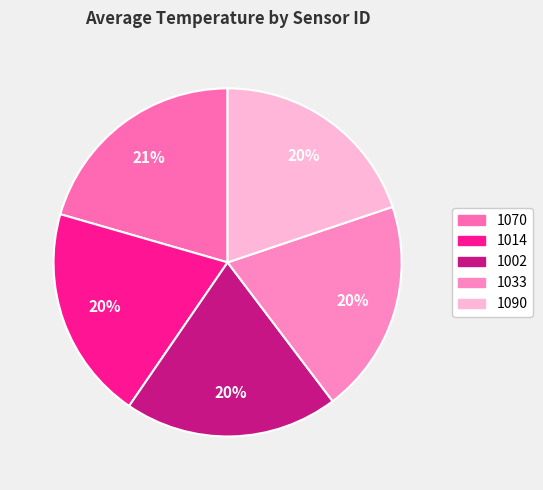

Does 1033 represent more than half of the total?

No